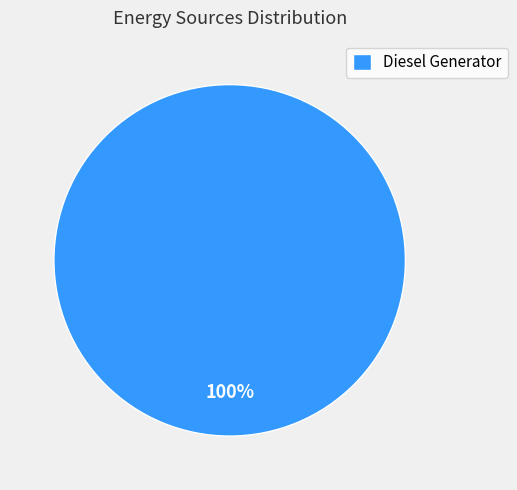

Rank the categories by value from highest to lowest.

Diesel Generator